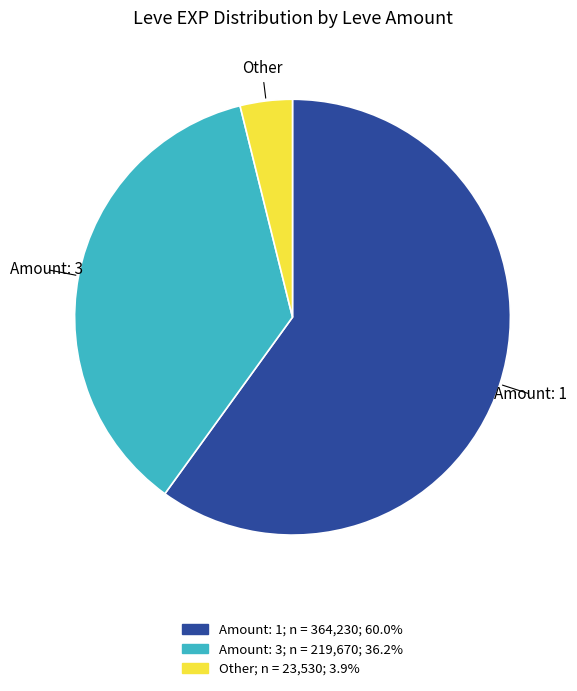

Does any single category account for the majority?

Yes